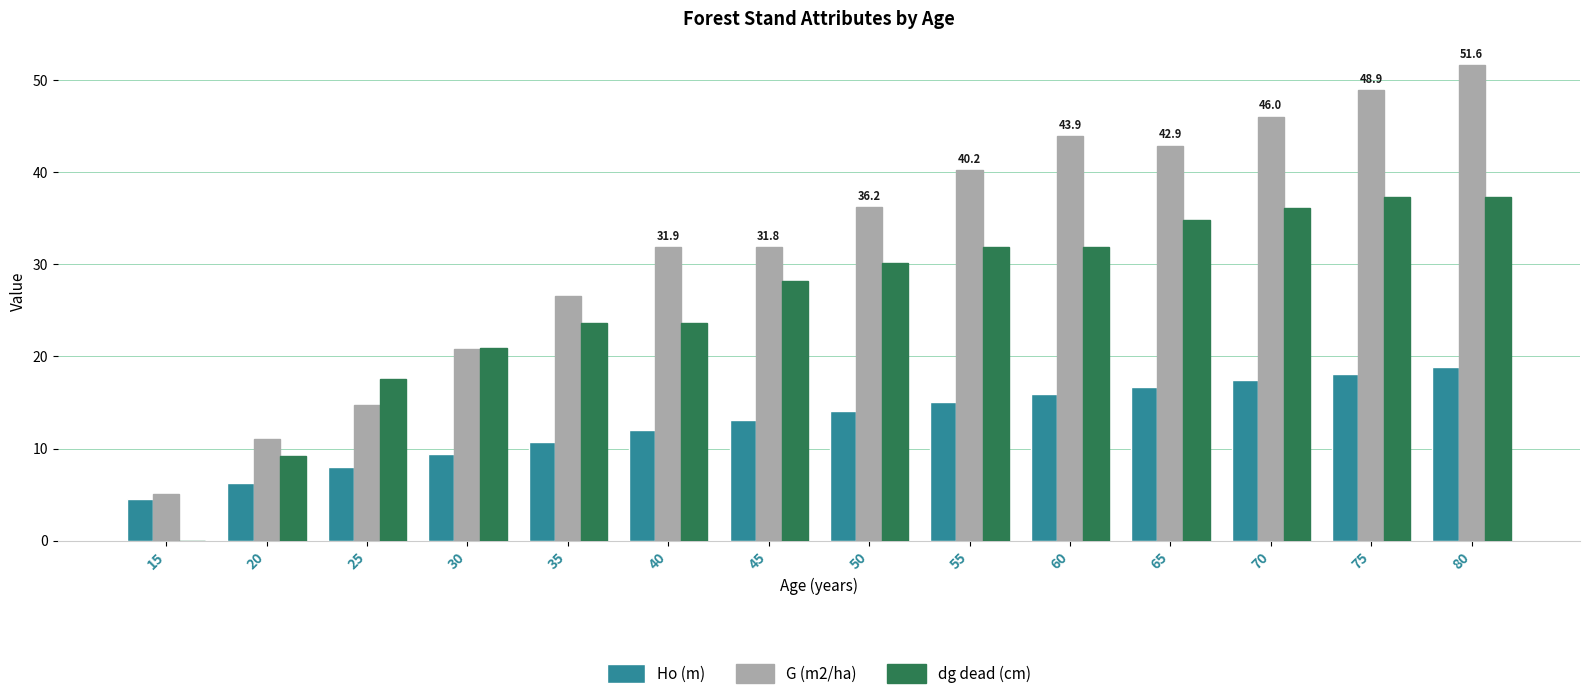

Which series changed the most between 30 and 45?

G (m2/ha)